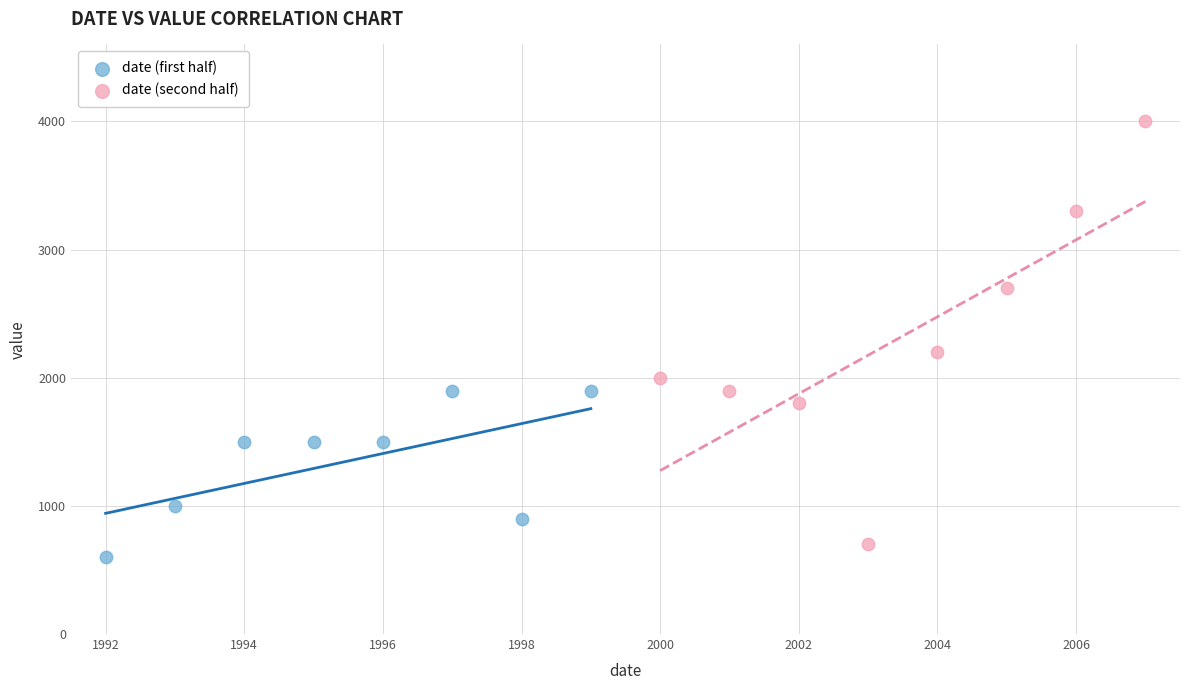

Which series has the widest spread of Y values?

date (second half)